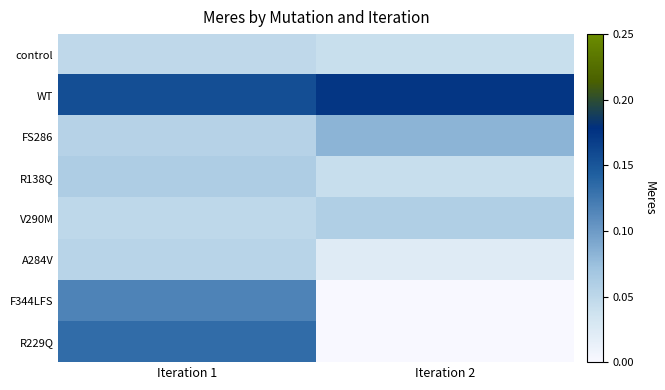

Which series has the largest total across all categories?

WT